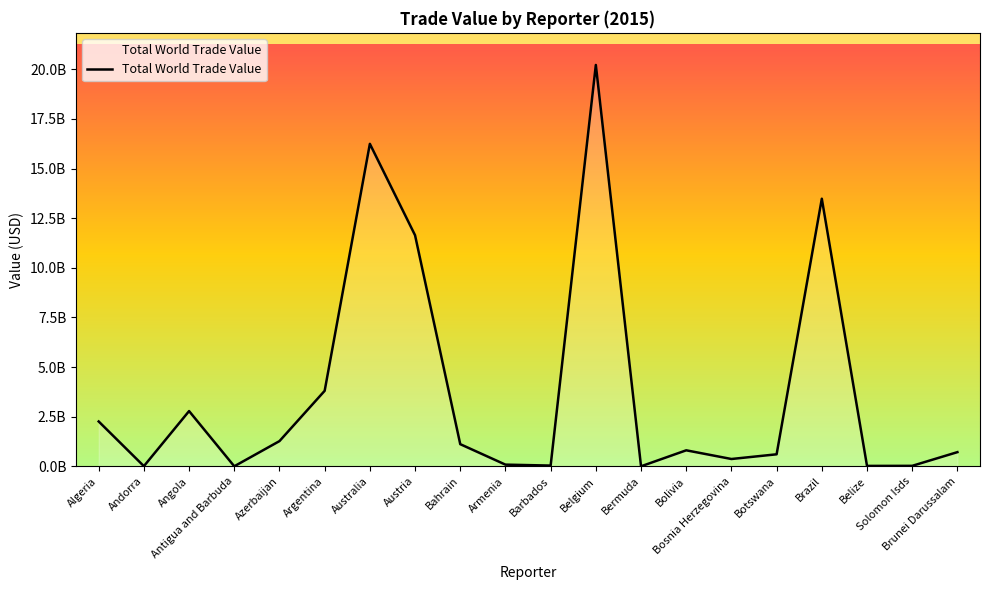

Which label corresponds to the smallest value in the chart?

Bermuda